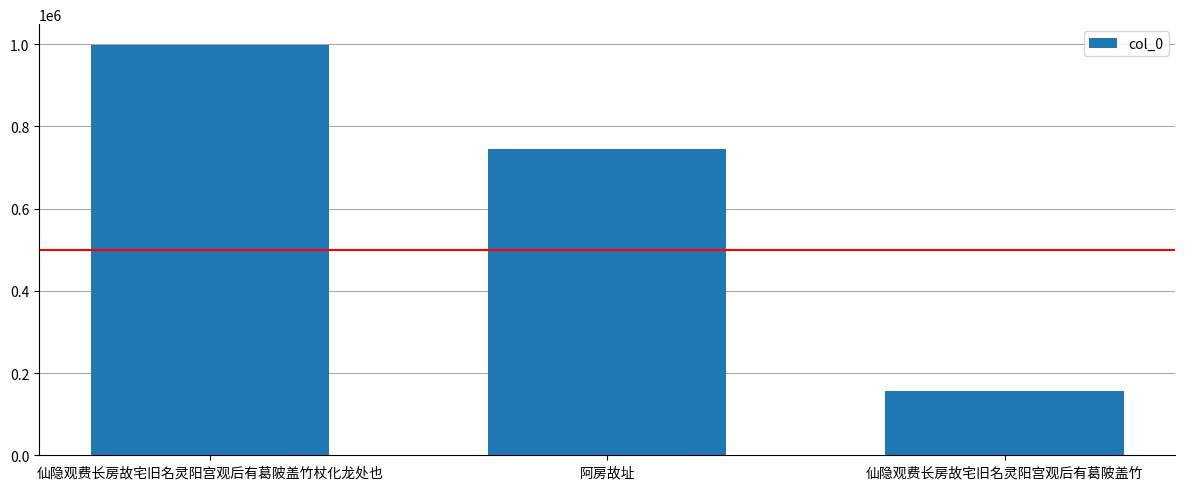

What is the minimum value shown in the chart?

155240